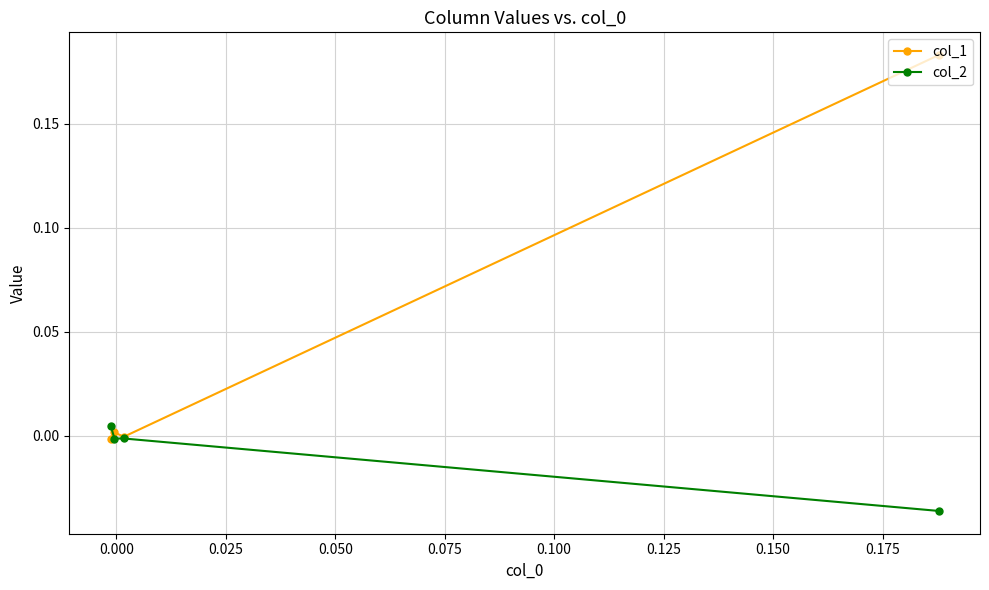

List the series in order of their overall mean, highest first.

col_1, col_2